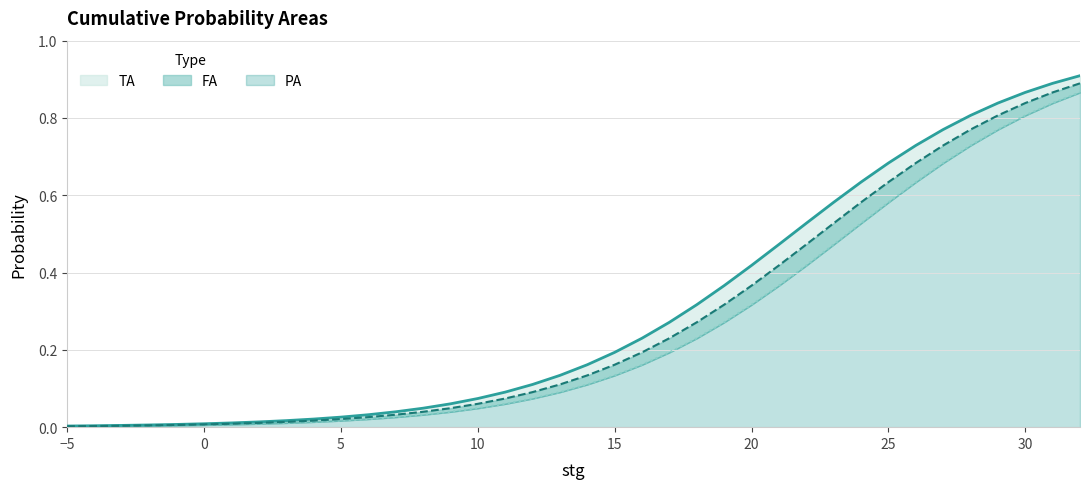

Reading right to left, extract all data points from this chart.

PA: 0.9	0.9	0.9	0.8	0.8	0.8	0.7	0.7	0.6	0.6	0.5	0.5	0.4	0.4	0.3	0.3	0.2	0.2	0.2	0.1	0.1	0.1	0.1	0.1	0.0	0.0	0.0	0.0	0.0	0.0	0.0	0.0	0.0	0.0	0.0	0.0	0.0	0.0
FA: 0.9	0.9	0.8	0.8	0.8	0.7	0.7	0.6	0.6	0.5	0.5	0.4	0.4	0.3	0.3	0.2	0.2	0.2	0.1	0.1	0.1	0.1	0.1	0.0	0.0	0.0	0.0	0.0	0.0	0.0	0.0	0.0	0.0	0.0	0.0	0.0	0.0	0.0
TA: 0.9	0.8	0.8	0.8	0.7	0.7	0.6	0.6	0.5	0.5	0.4	0.4	0.3	0.3	0.2	0.2	0.2	0.1	0.1	0.1	0.1	0.1	0.0	0.0	0.0	0.0	0.0	0.0	0.0	0.0	0.0	0.0	0.0	0.0	0.0	0.0	0.0	0.0